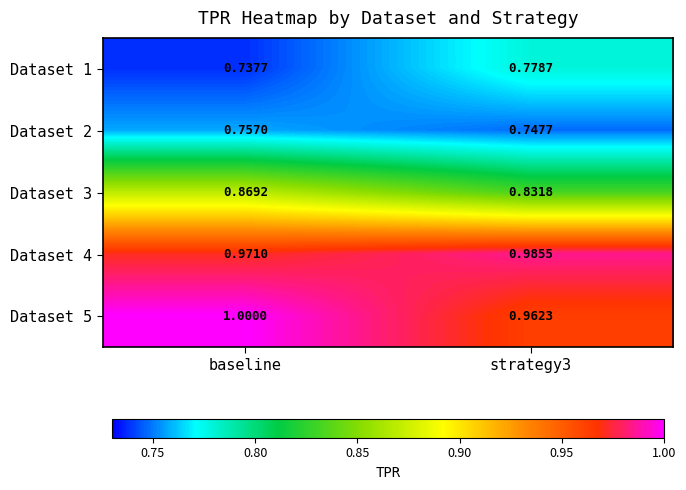

Which series has the largest total across all categories?

Dataset 5